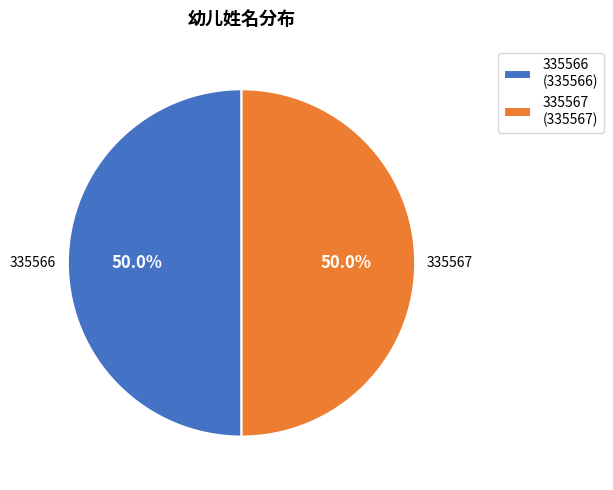

To the nearest percent, what portion does 335567 represent?

50%